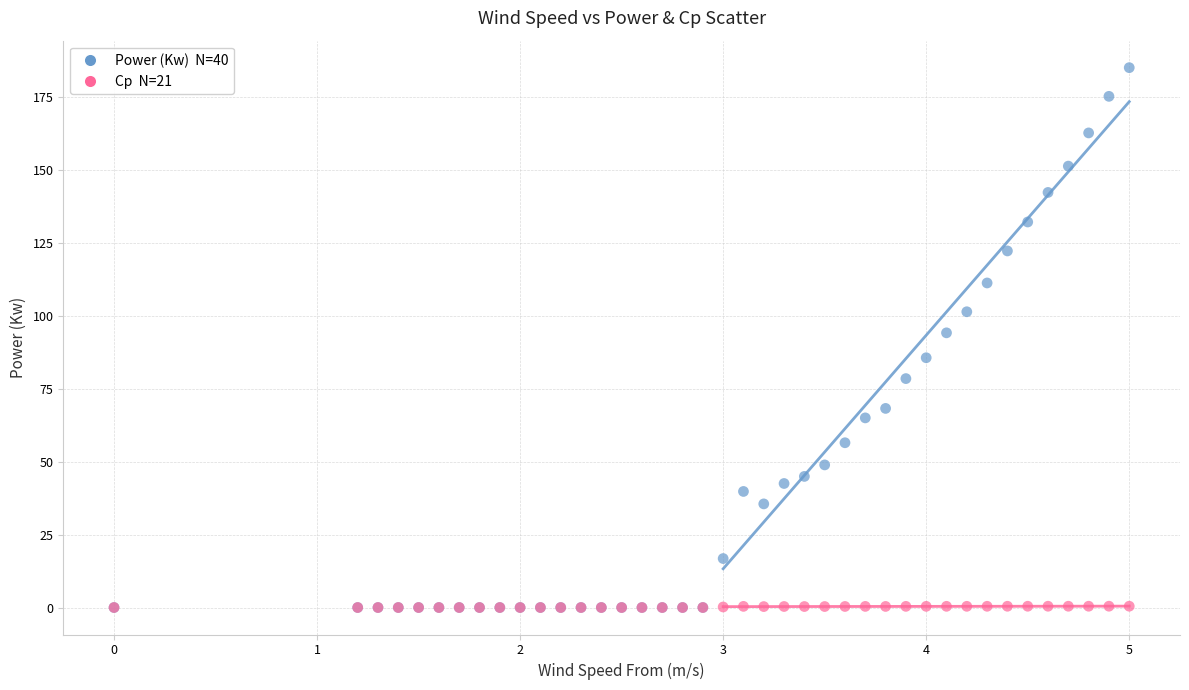

Across all series, what Y value is closest to 92?

94.2